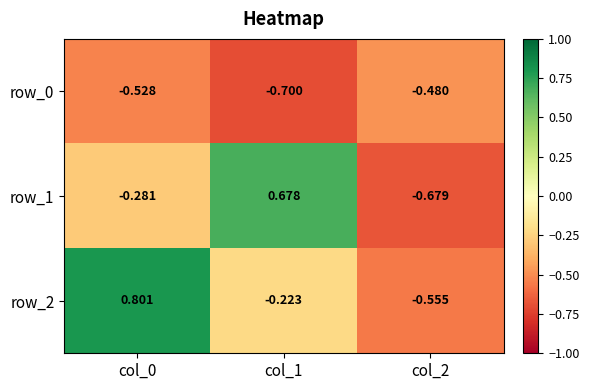

What is the difference between the row_1 values at col_2 and col_1?

1.4